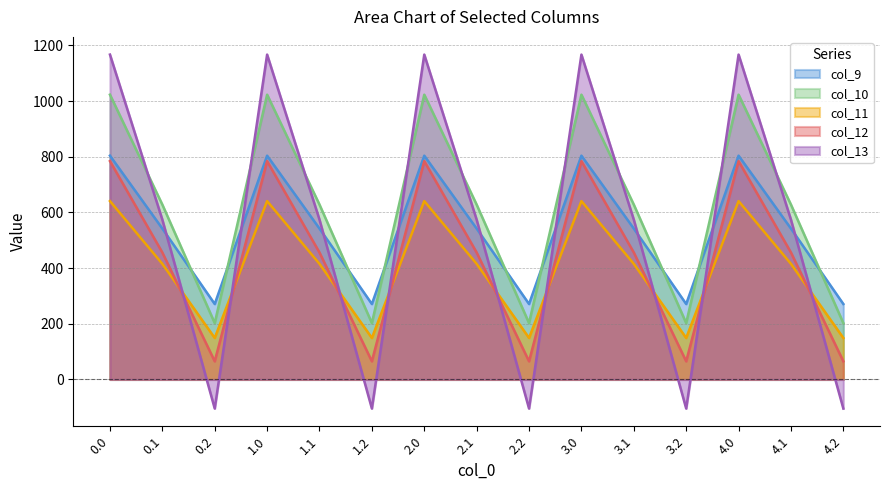

What are all the series names shown in the legend?

col_9, col_10, col_11, col_12, col_13